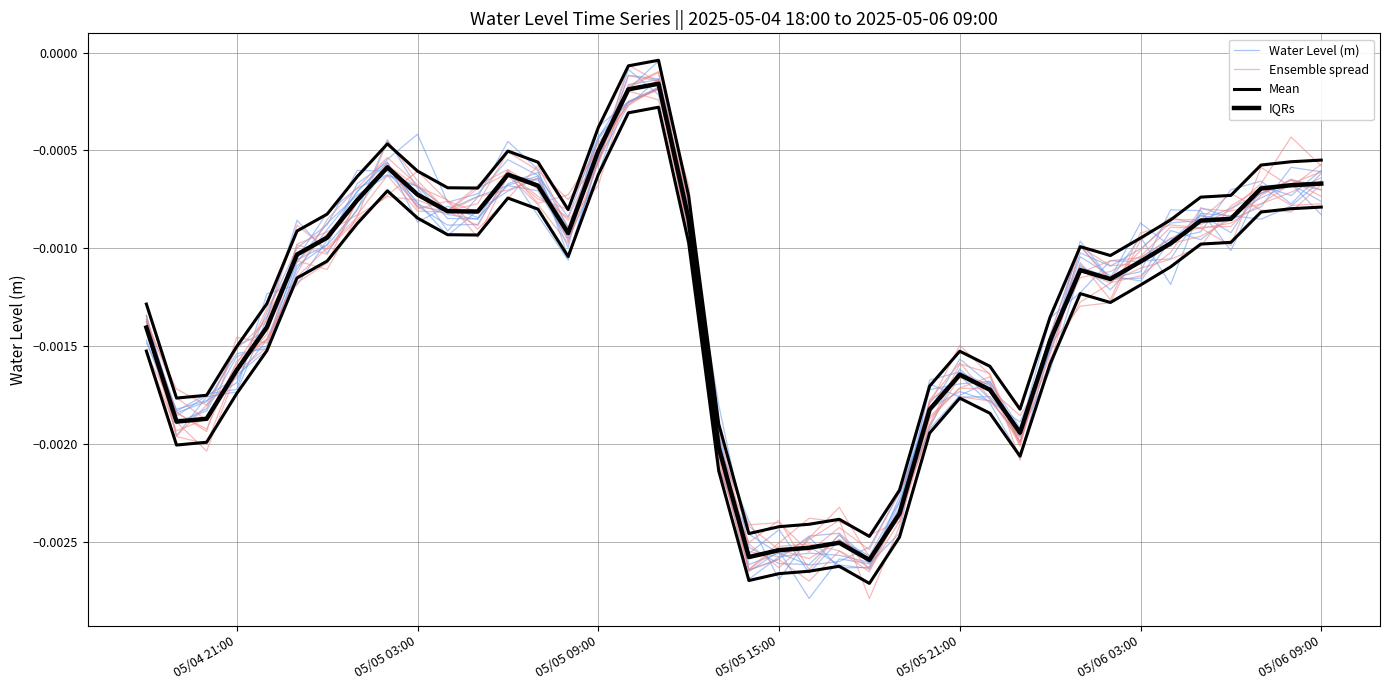

Is the value of Mean at 36 greater than the value of Water Level (m) at 10?

No